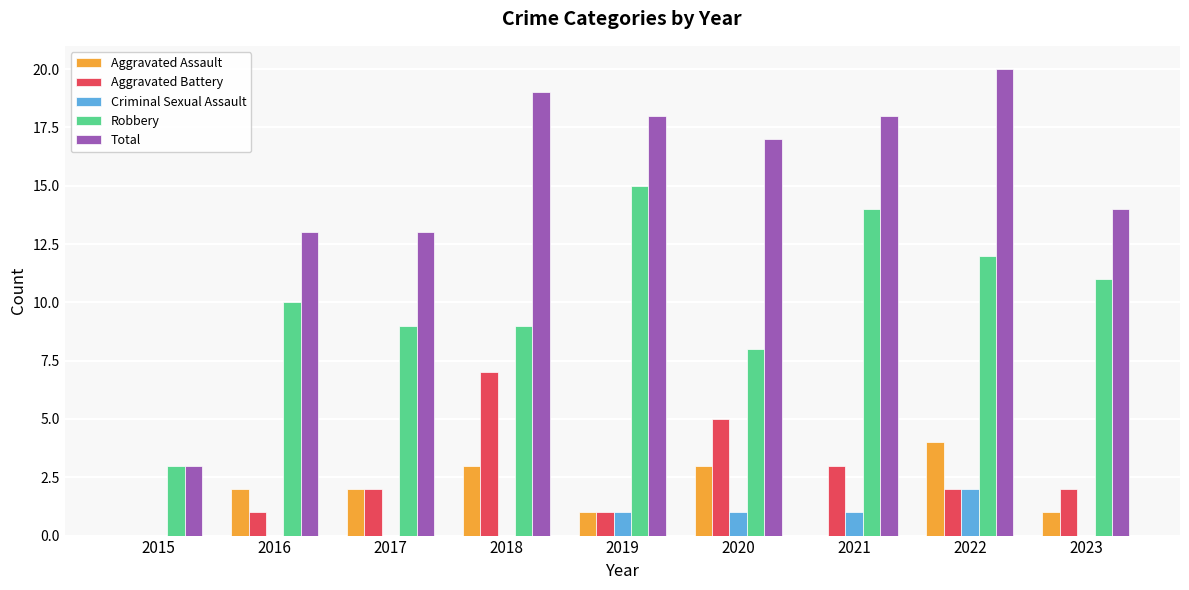

Which series has the largest total across all categories?

Total